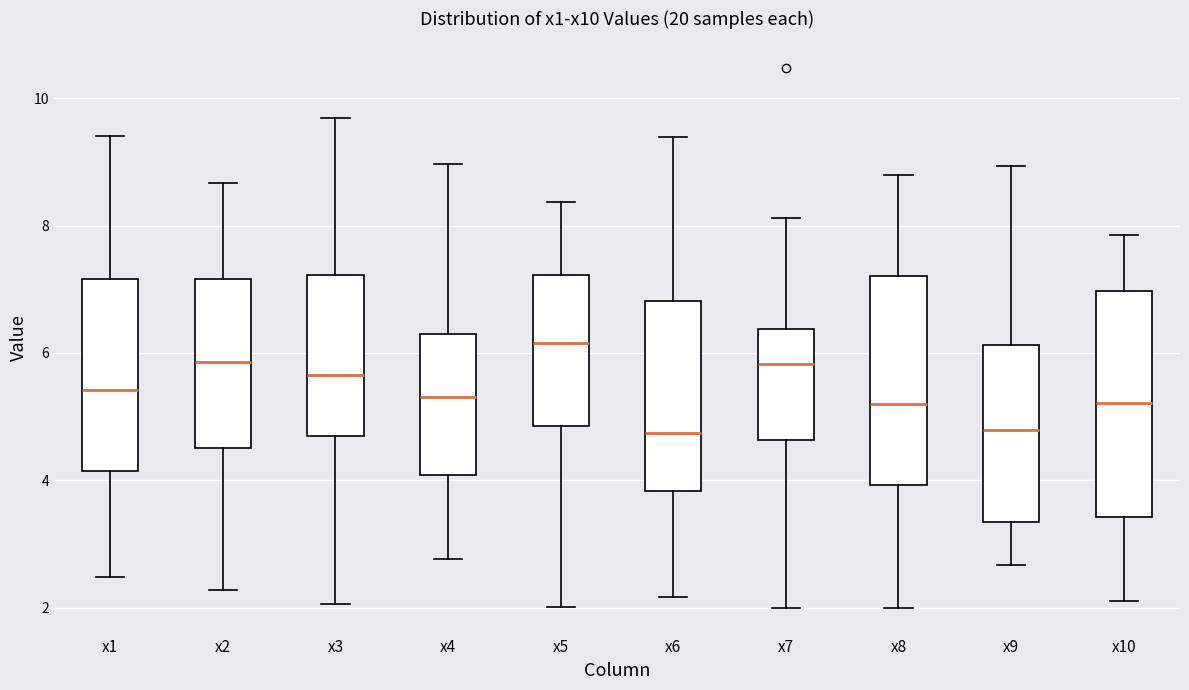

Reading left to right, read every box against the y-axis: the position of its median line, the range the box covers, and the ends of its whiskers. The values are not printed on the chart, so give them approximately, as read against the axis.

x1: median 5.4, box 4.2 to 7.2, whiskers 2.4 to 9.4
x2: median 5.8, box 4.6 to 7.2, whiskers 2.2 to 8.6
x3: median 5.6, box 4.6 to 7.2, whiskers 2.0 to 9.6
x4: median 5.4, box 4.0 to 6.4, whiskers 2.8 to 9.0
x5: median 6.2, box 4.8 to 7.2, whiskers 2.0 to 8.4
x6: median 4.8, box 3.8 to 6.8, whiskers 2.2 to 9.4
x7: median 5.8, box 4.6 to 6.4, whiskers 2.0 to 8.2
x8: median 5.2, box 4.0 to 7.2, whiskers 2.0 to 8.8
x9: median 4.8, box 3.4 to 6.2, whiskers 2.6 to 9.0
x10: median 5.2, box 3.4 to 7.0, whiskers 2.2 to 7.8